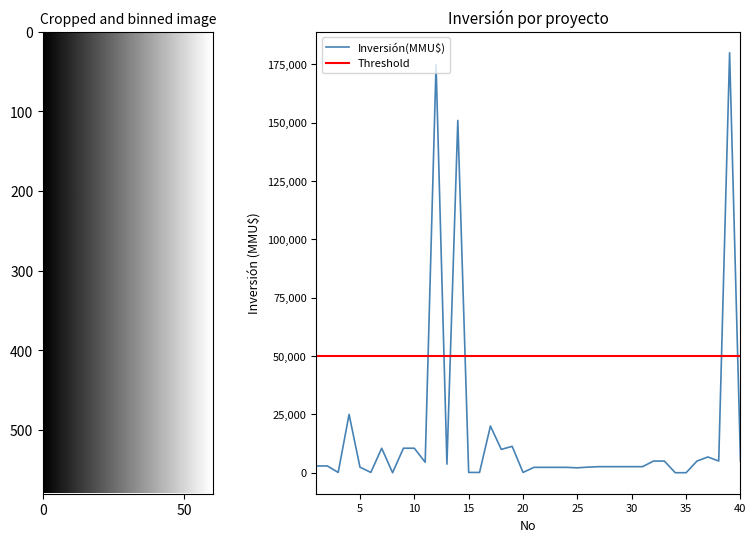

How many data points are less than 2900?

20